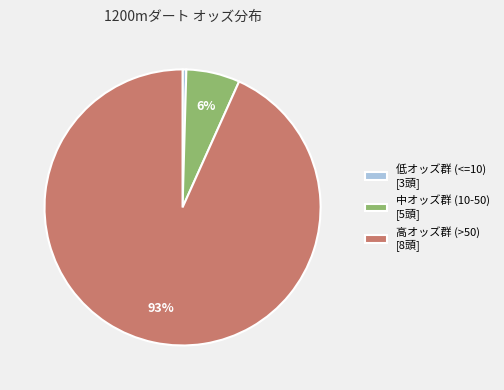

True or false: 中オッズ群 (10-50) [5頭] accounts for 6% of the total.

True